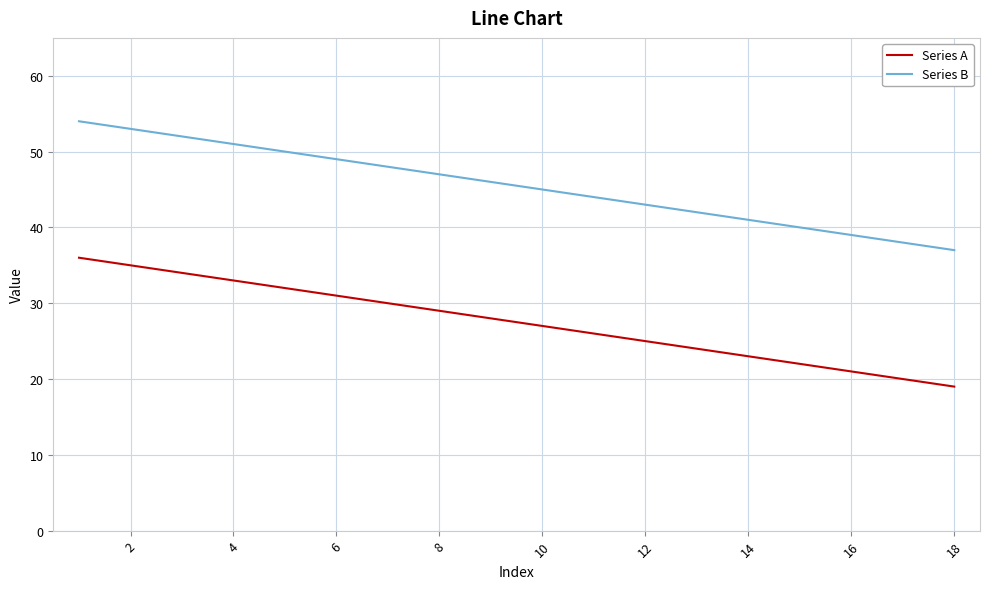

Which series has the largest total across all categories?

Series B